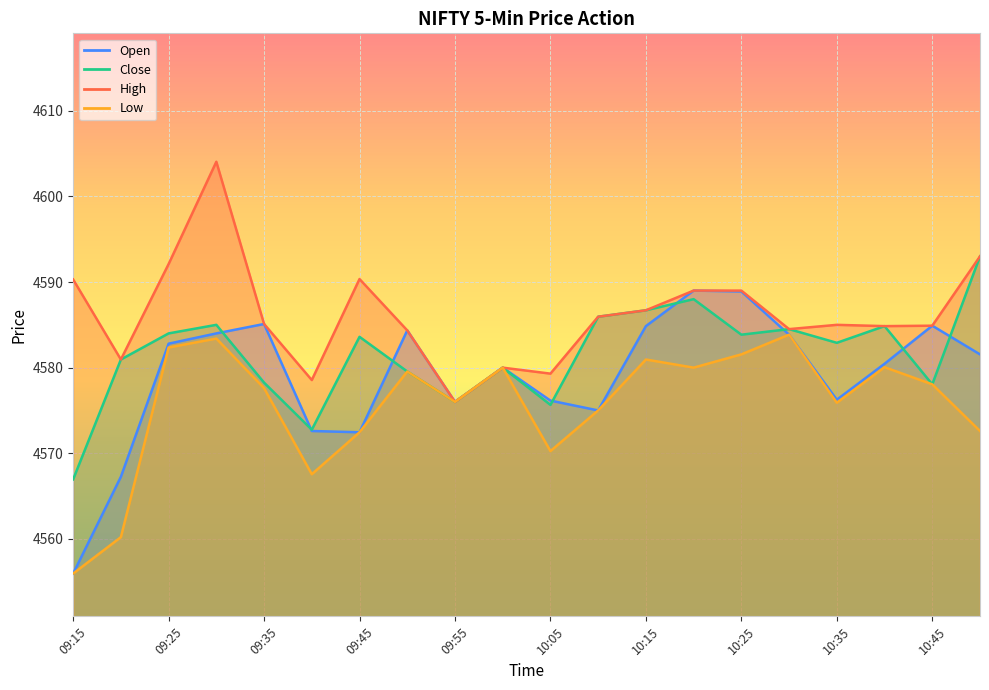

At how many categories does at least one series exceed 4579?

18